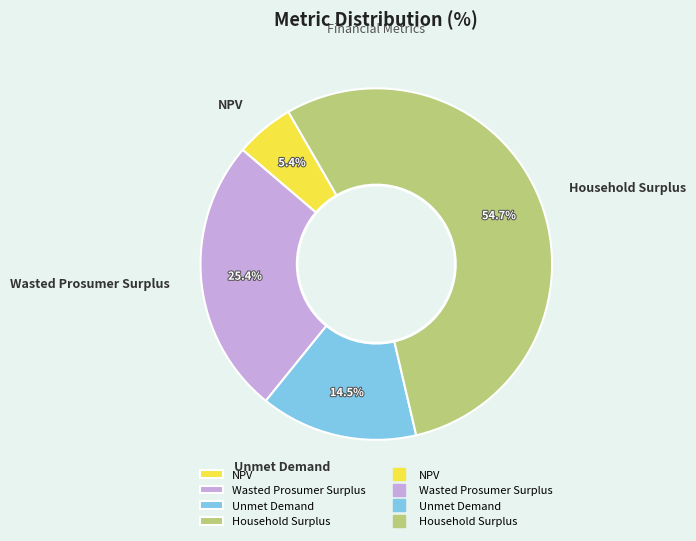

Is it true that Wasted Prosumer Surplus is 17% of the pie?

False